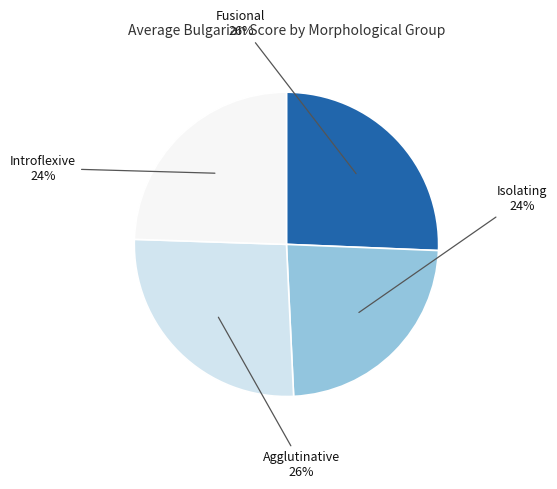

How many segments does this pie chart have?

4